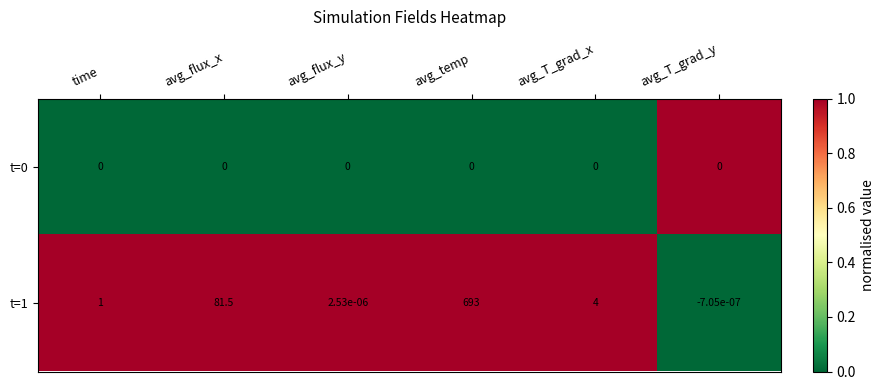

Which series has the largest total across all categories?

t=1